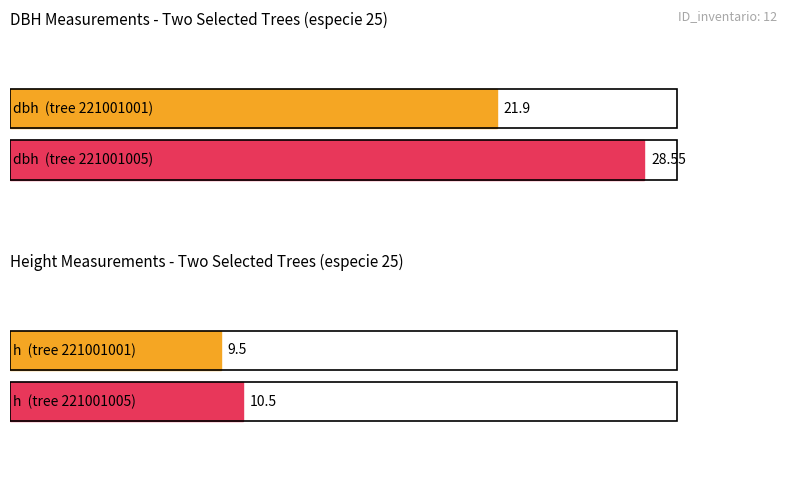

Is it true that dbh equals 21.9 at 221001001?

True